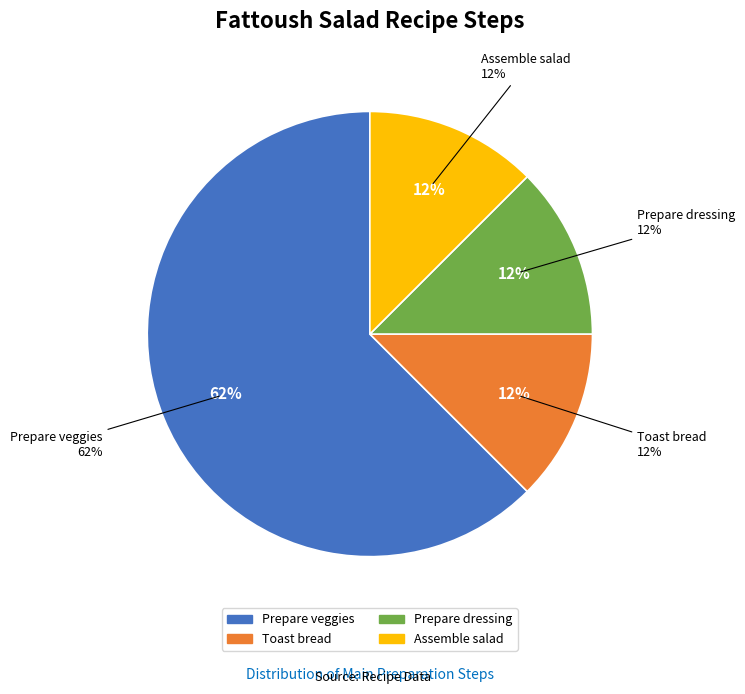

Does any single category account for the majority?

Yes